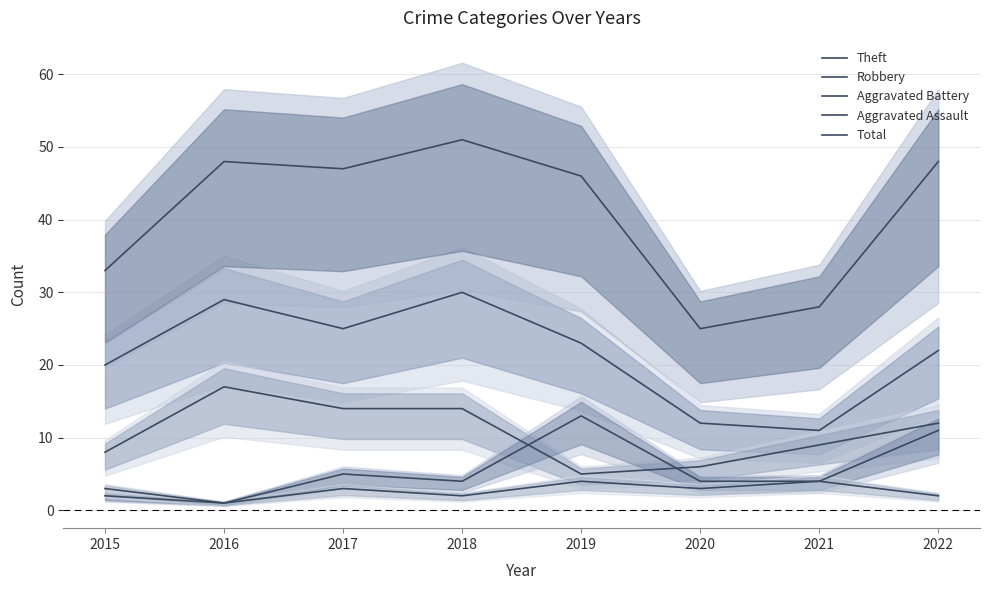

At which category is the sum across all series the highest?

2018